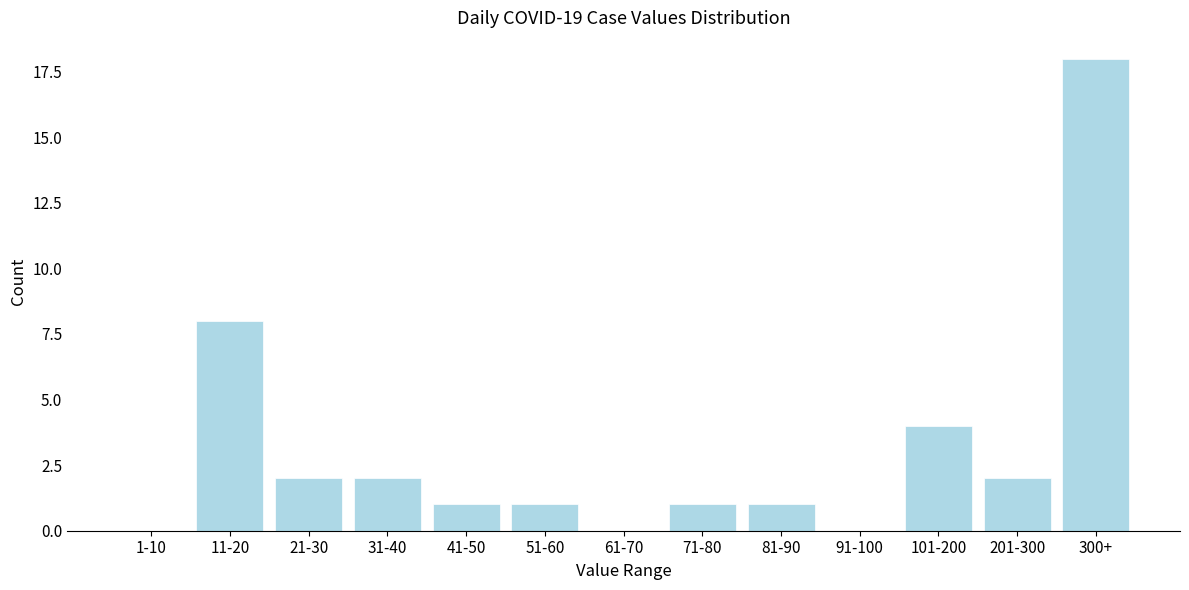

Reading left to right, list all the values displayed in this chart.

1-10=0	11-20=8	21-30=2	31-40=2	41-50=1	51-60=1	61-70=0	71-80=1	81-90=1	91-100=0	101-200=4	201-300=2	300+=18